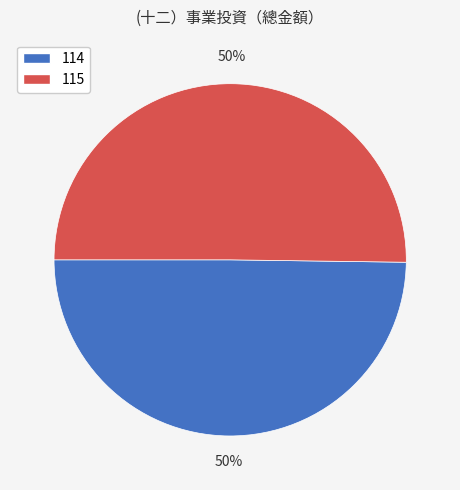

What is the ratio of the value at 114 to the value at 115?

1.0